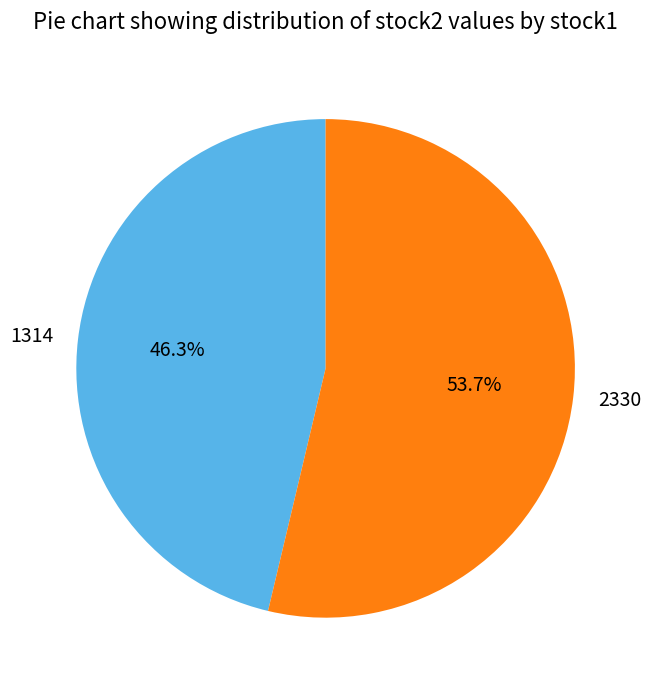

True or false: 1314 accounts for 35% of the total.

False